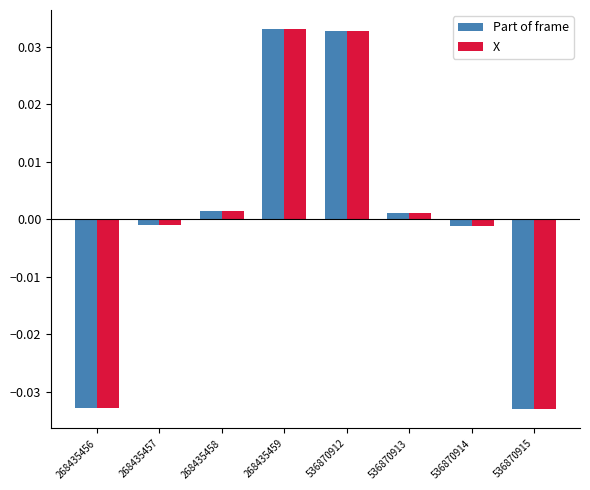

At how many categories does at least one series exceed 0?

4